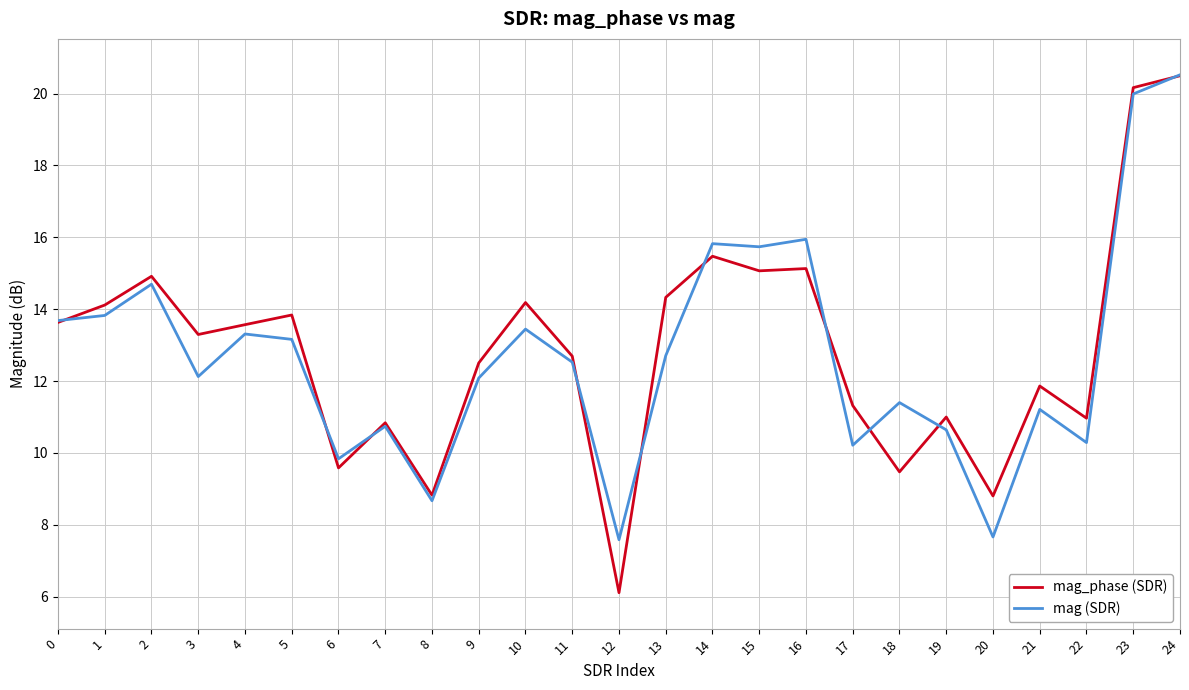

Reading right to left, what are all the values shown in this chart?

mag_phase (SDR): 24=20.5	23=20.2	22=11.0	21=11.9	20=8.8	19=11.0	18=9.5	17=11.3	16=15.1	15=15.1	14=15.5	13=14.3	12=6.1	11=12.7	10=14.2	9=12.5	8=8.8	7=10.8	6=9.6	5=13.8	4=13.6	3=13.3	2=14.9	1=14.1	0=13.6
mag (SDR): 24=20.5	23=20.0	22=10.3	21=11.2	20=7.7	19=10.6	18=11.4	17=10.2	16=15.9	15=15.7	14=15.8	13=12.7	12=7.6	11=12.5	10=13.4	9=12.1	8=8.7	7=10.7	6=9.8	5=13.2	4=13.3	3=12.1	2=14.7	1=13.8	0=13.7